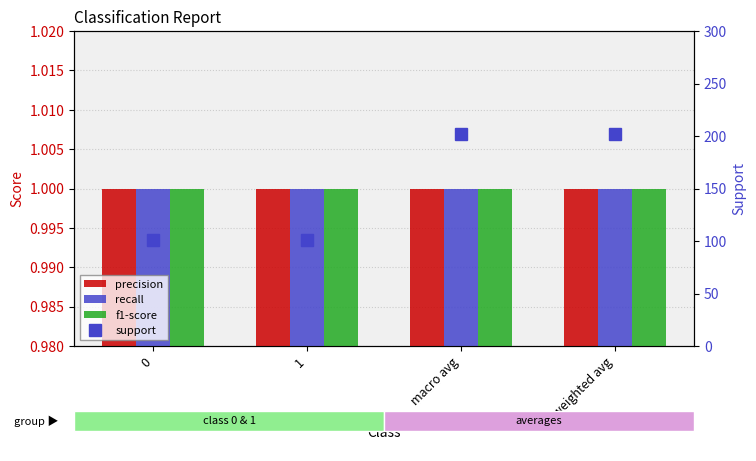

Reading right to left, list all the values displayed in this chart.

precision: 1	1	1	1
recall: 1	1	1	1
f1-score: 1	1	1	1
support: 202	202	101	101